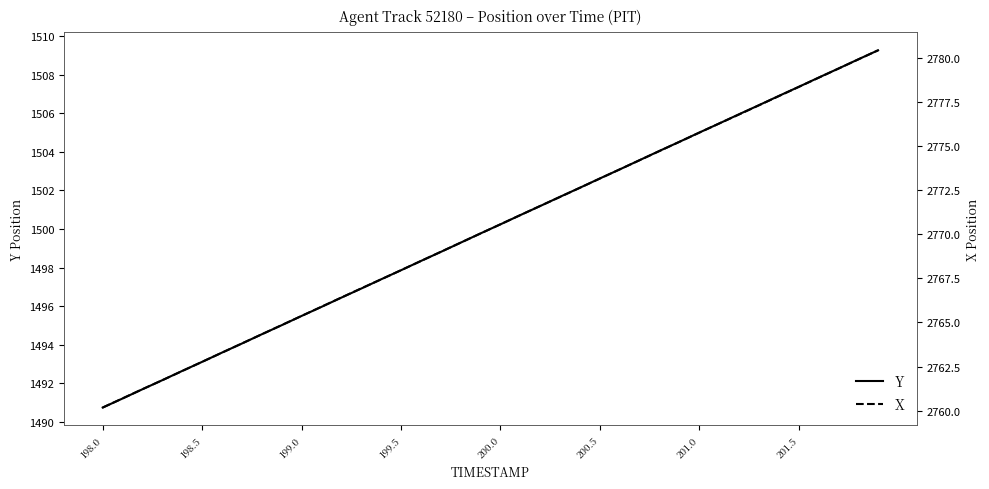

Where does the Y series first go above 1500?

200.0